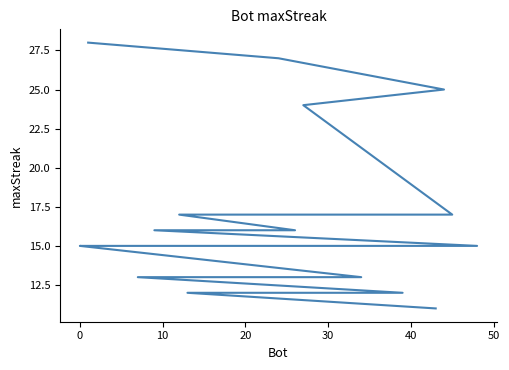

What is the value of the 2nd point from the left?

27